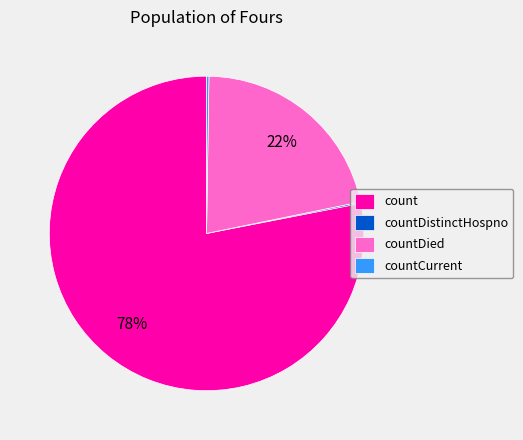

Which category has the biggest portion of the pie?

count